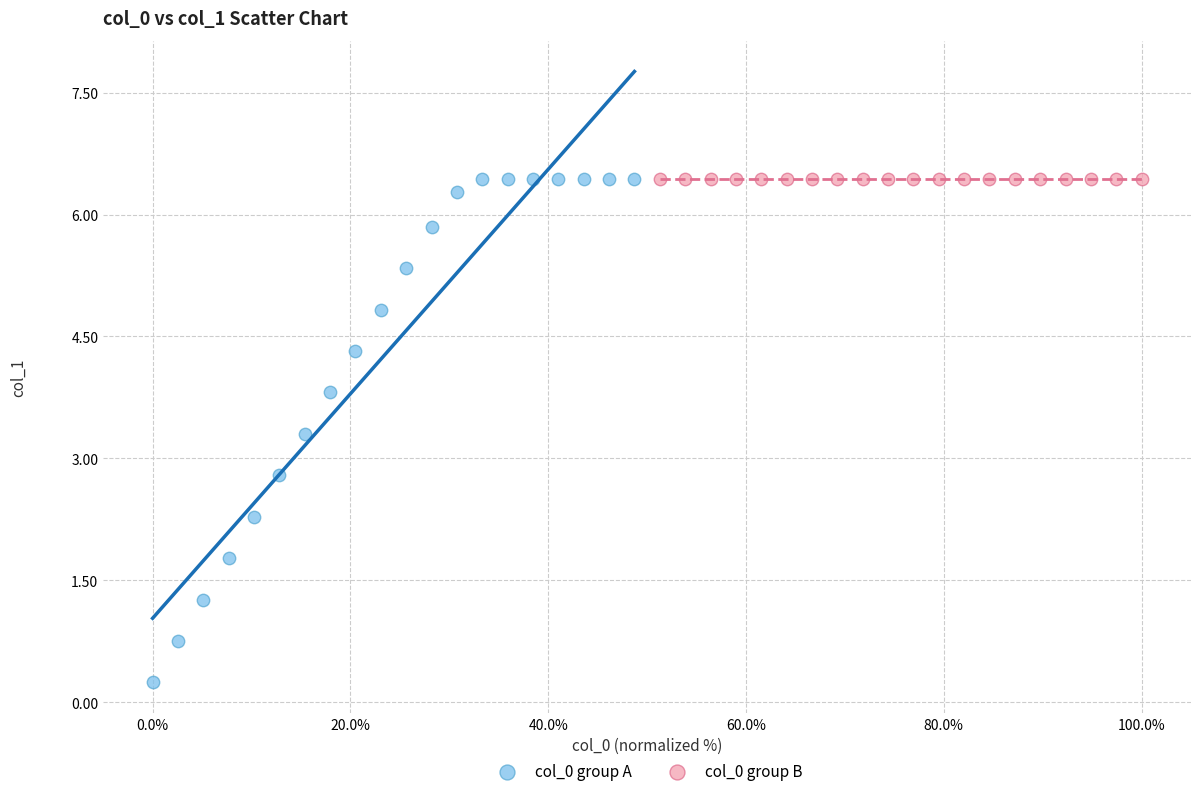

Which series reaches the minimum Y coordinate?

col_0 group A